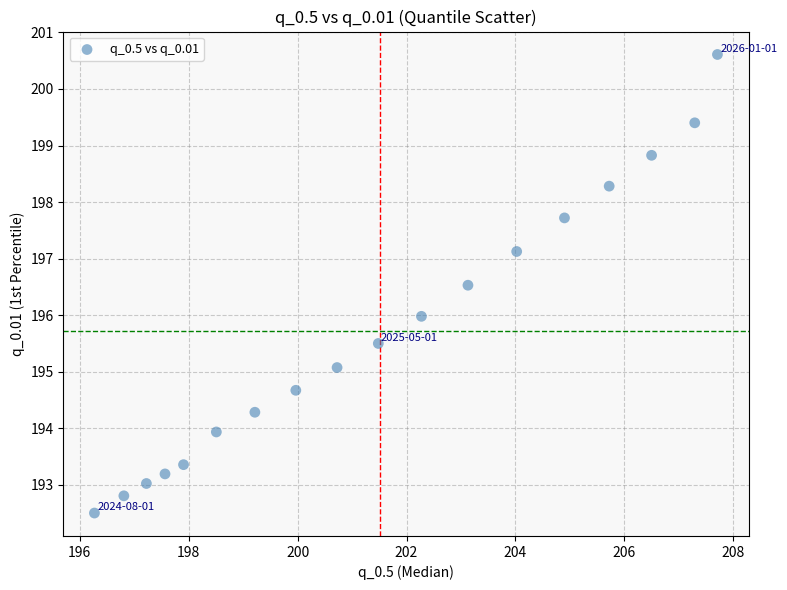

What is the range of X values (max minus min)?

11.4